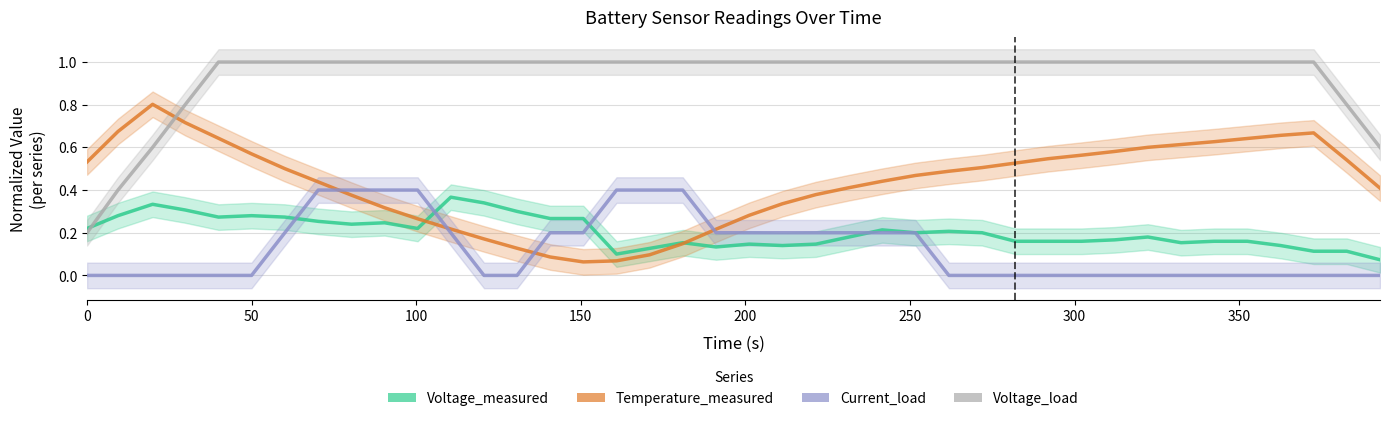

How many distinct data groups are displayed?

4